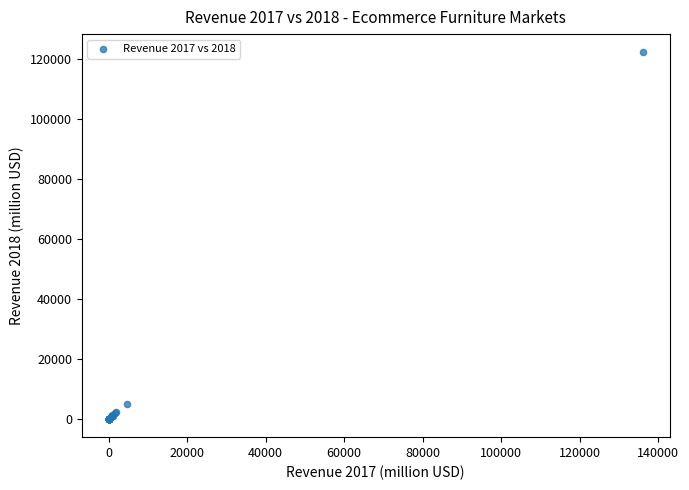

What Y value in the scatter plot is closest to 61050?

5009.0